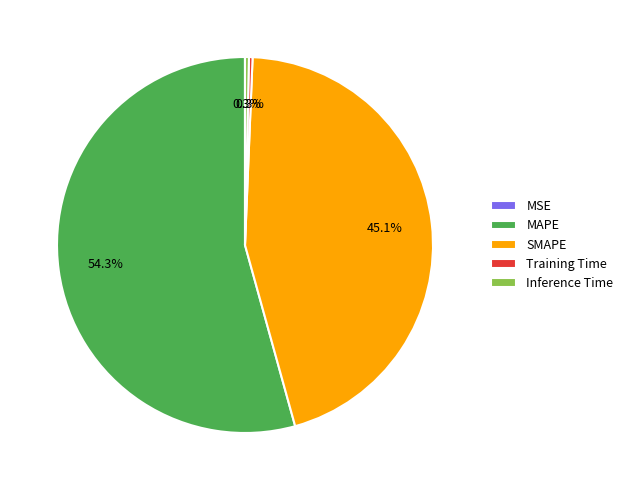

Is there any slice that represents more than half of the pie?

Yes